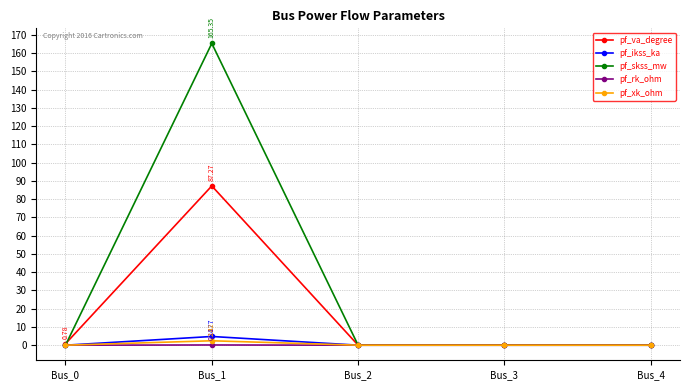

Does the chart display data point markers on the line(s)?

Yes